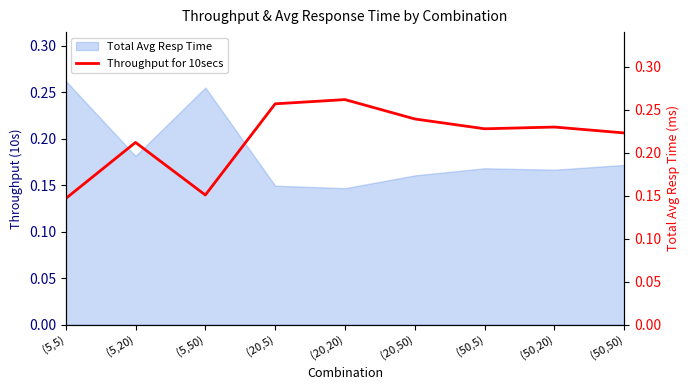

How many data points does each series have?

9